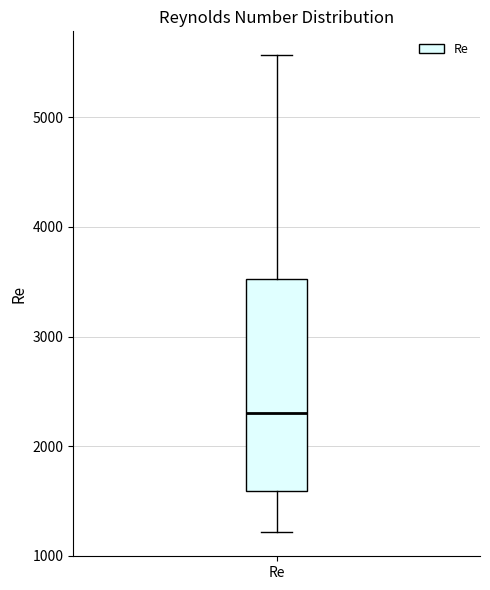

Read this box plot against the y-axis: the position of the median line, the range covered by the box, and the ends of both whiskers. The values are not printed on the chart, so give them approximately, as read against the axis.

median 2300, box 1600 to 3500, whiskers 1200 to 5600